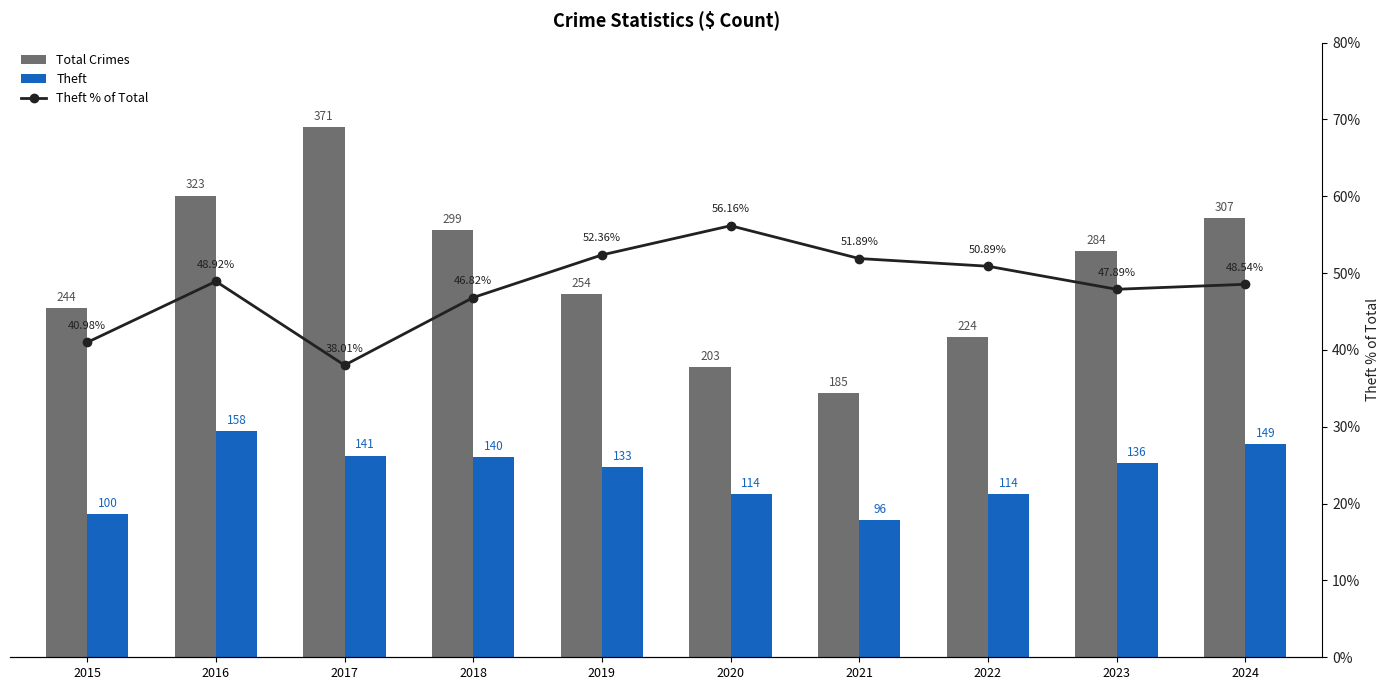

What is the value of the Theft bar at the 4th from the left?

140.0